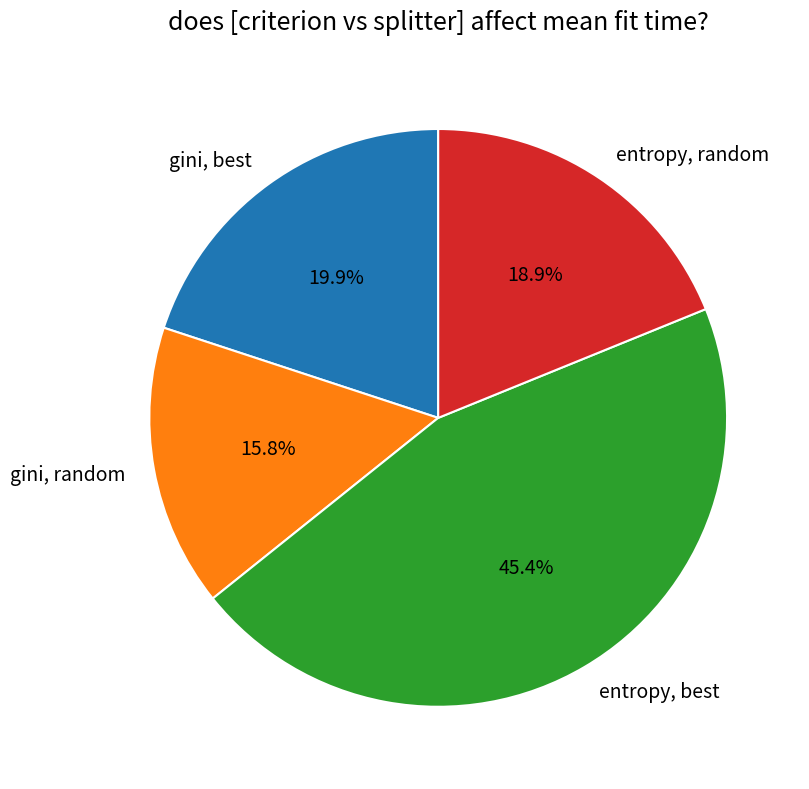

Combined, do gini, random and entropy, random account for over 50%?

No